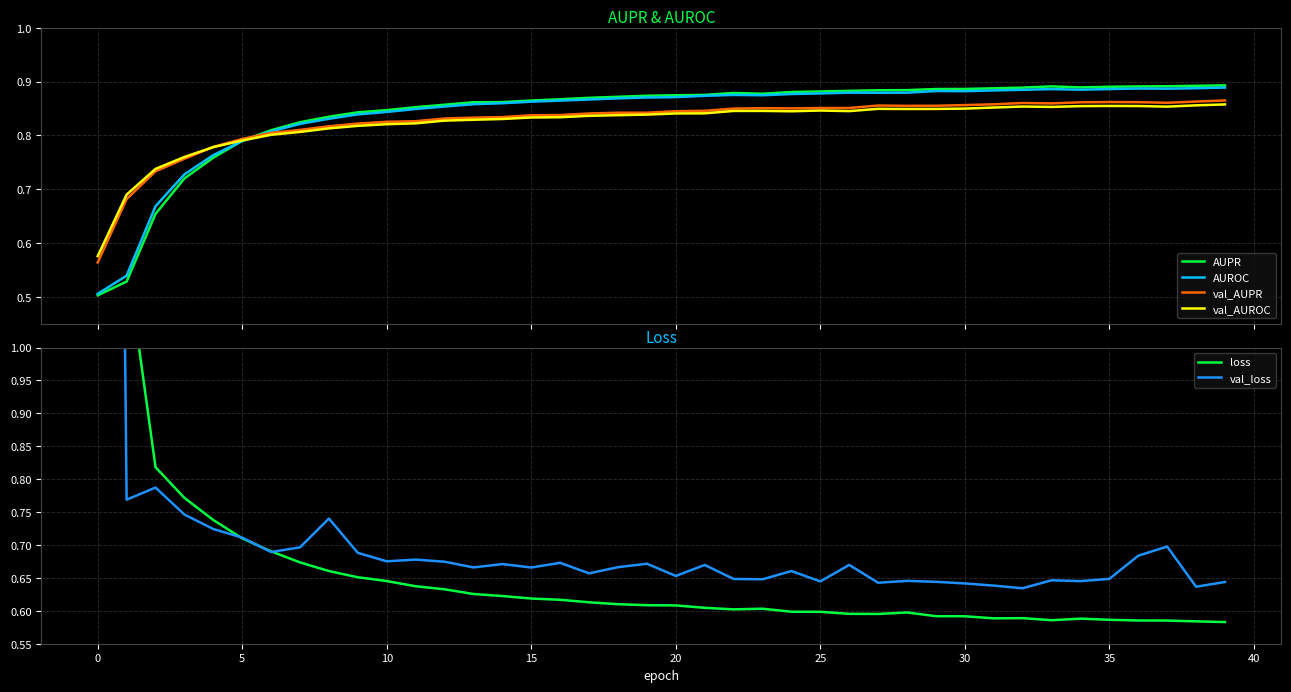

True or false: loss and val_AUROC intersect in this chart.

True